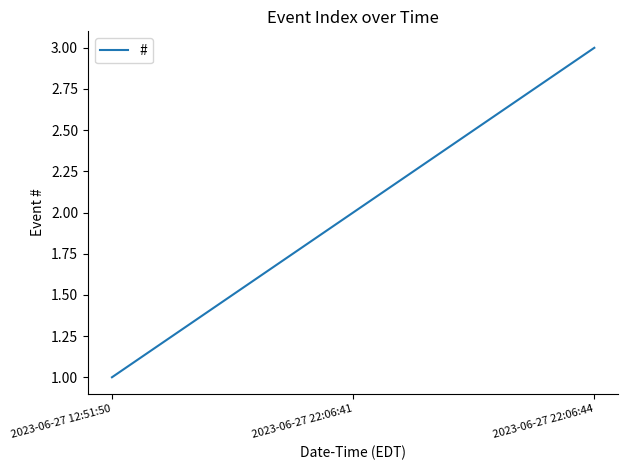

List the labels in order of value, smallest first.

2023-06-27 12:51:50, 2023-06-27 22:06:41, 2023-06-27 22:06:44